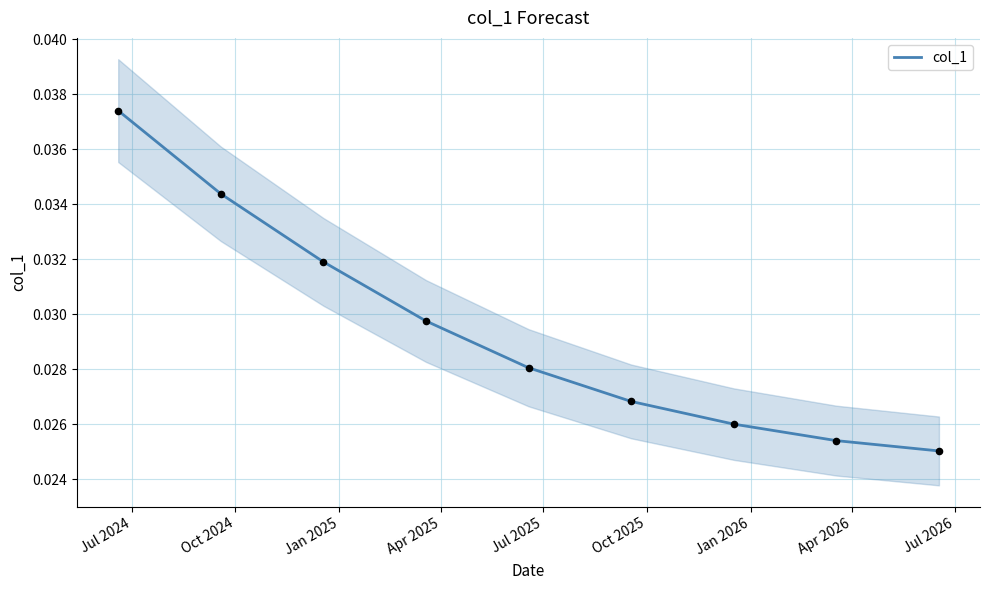

Which has a higher value, Jul 2026 or Oct 2024?

Oct 2024